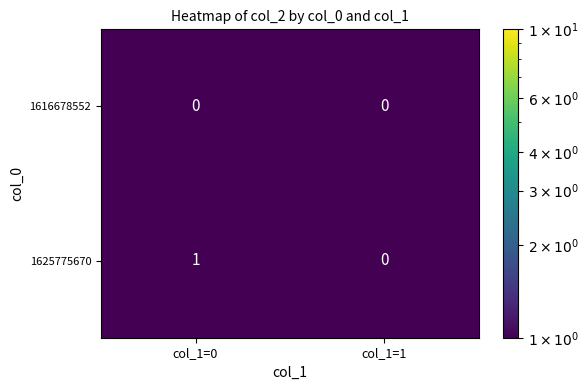

Reading right to left, what are all the values shown in this chart?

1616678552: col_1=1=0	col_1=0=0
1625775670: col_1=1=0	col_1=0=1